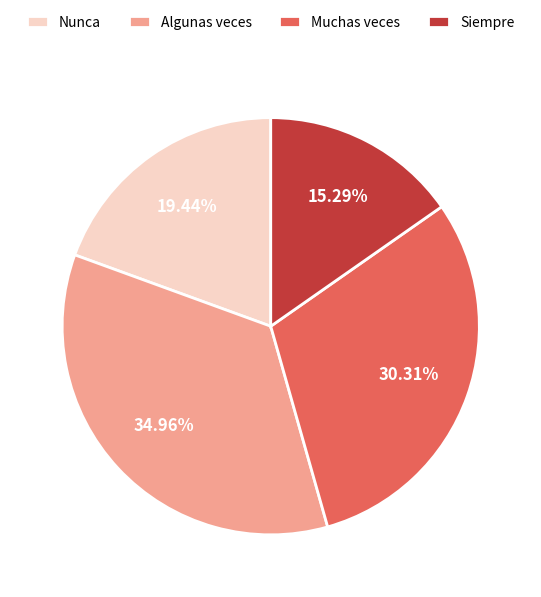

Is there any slice that represents more than half of the pie?

No